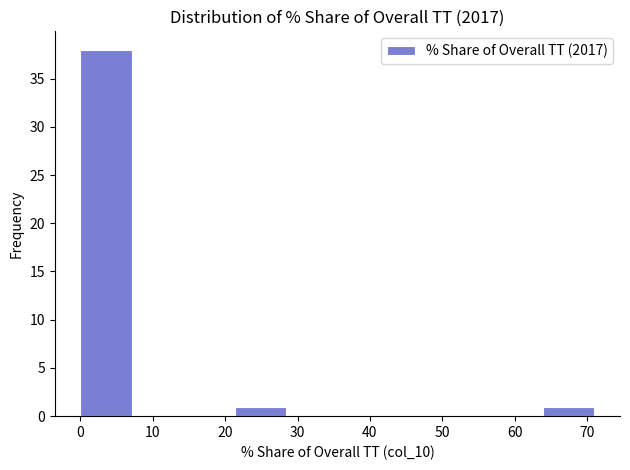

Reading left to right, list every bar in this chart as the range it spans on the x-axis followed by its height. Neither the bar edges nor the heights are printed on the chart, so give them approximately, as read against the axes.

0 to 7: 38
7 to 14: 0
14 to 21: 0
21 to 28: 1
28 to 36: 0
36 to 43: 0
43 to 50: 0
50 to 57: 0
57 to 64: 0
64 to 71: 1